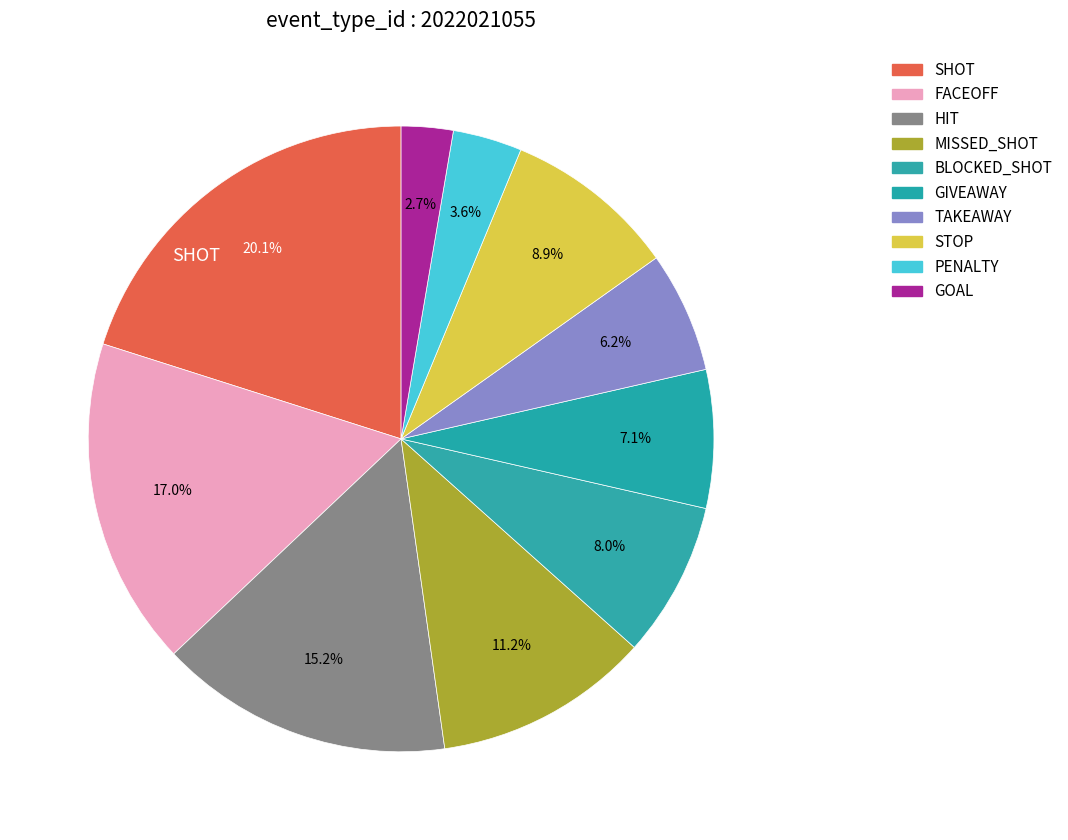

What is the smallest slice in the pie chart?

GOAL